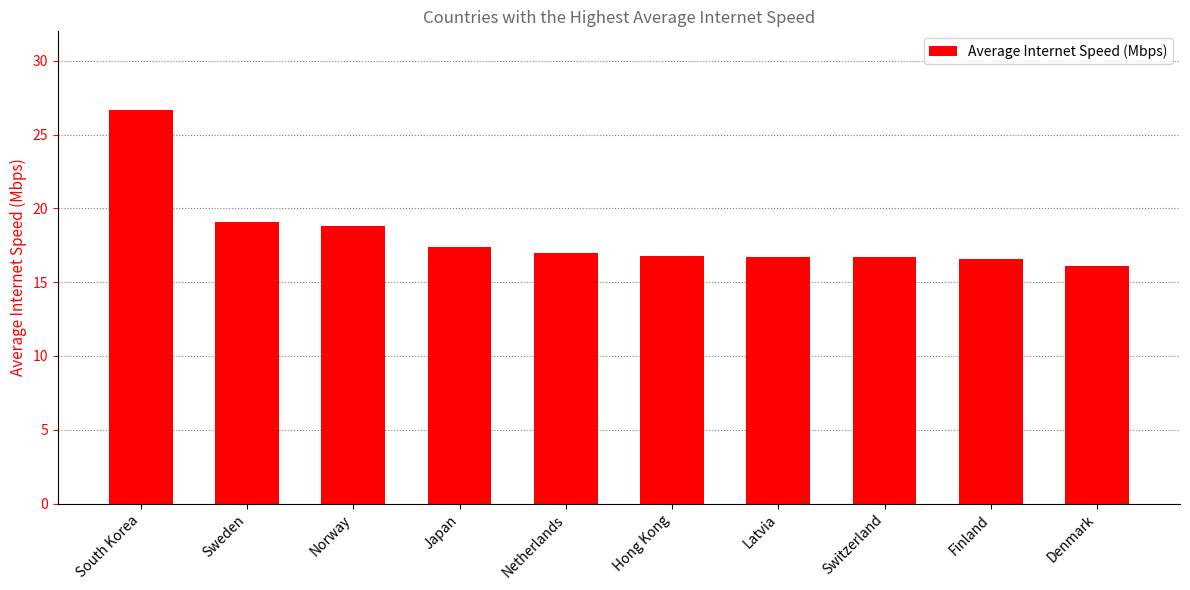

What is the label of the 7th bar from the left?

Latvia